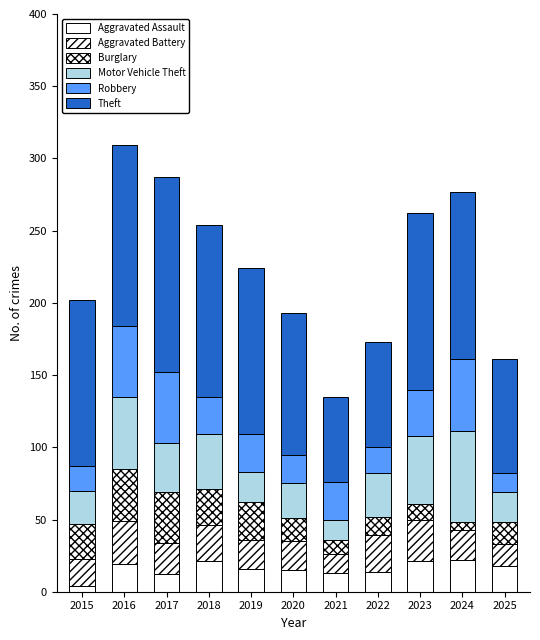

How many bars are there in total?

11